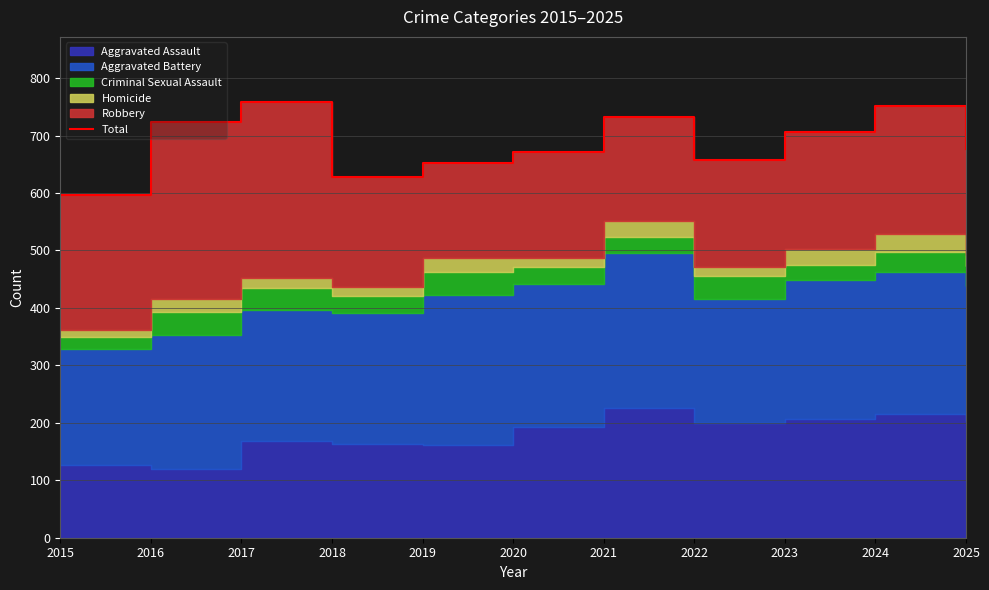

Is it true that the value at 2017 is 758?

True